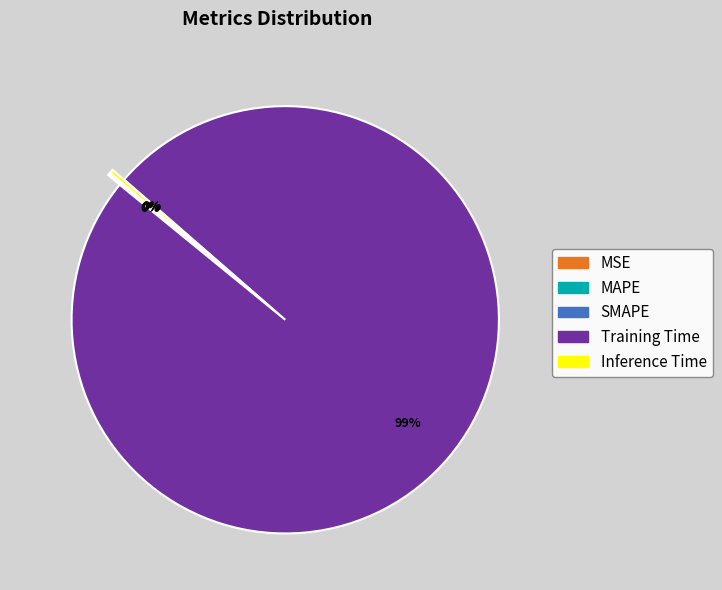

To the nearest percent, what is the average slice percentage?

20%